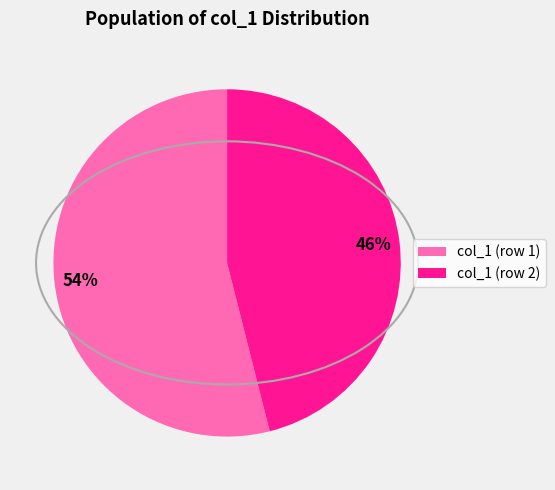

Is there any slice that represents more than half of the pie?

Yes